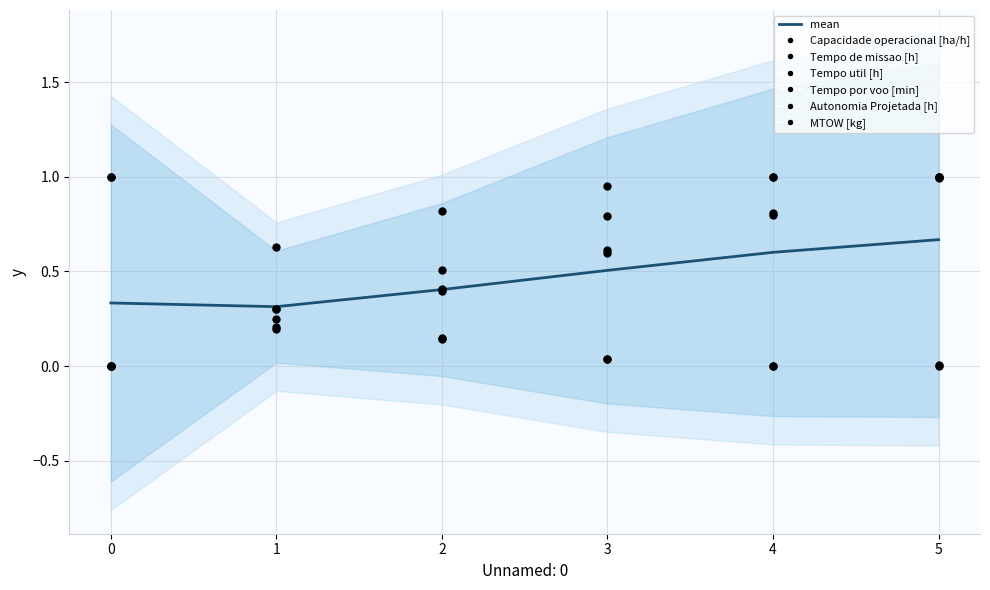

Between 0 and 3, which is larger?

3